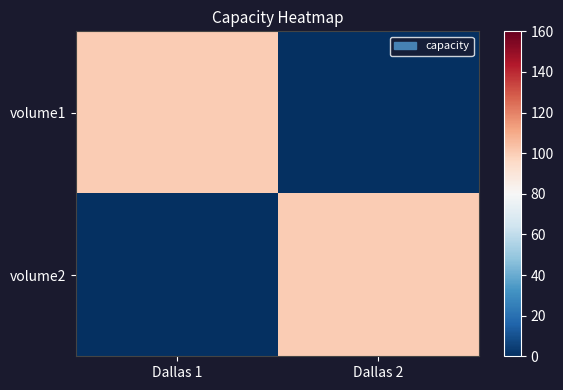

Between Dallas 1 and Dallas 2, which is larger?

Dallas 1